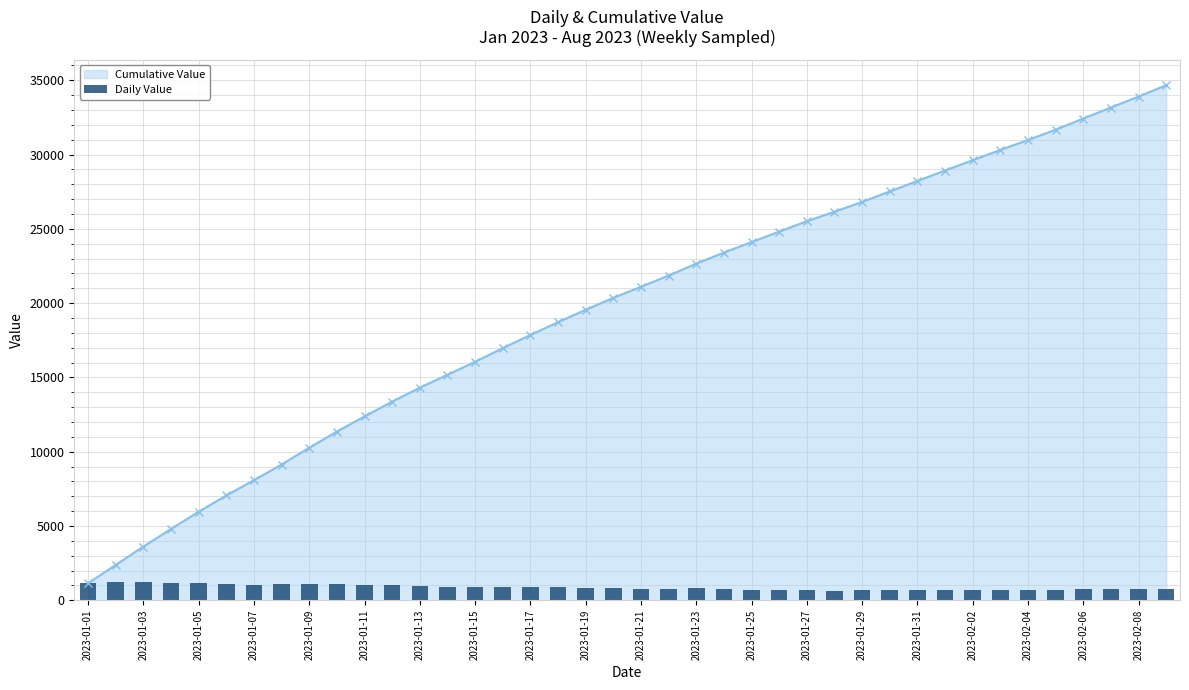

What is the smallest value displayed?

643